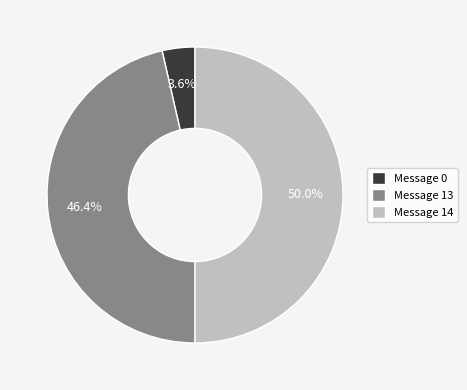

What is the largest slice in the pie chart?

Message 14